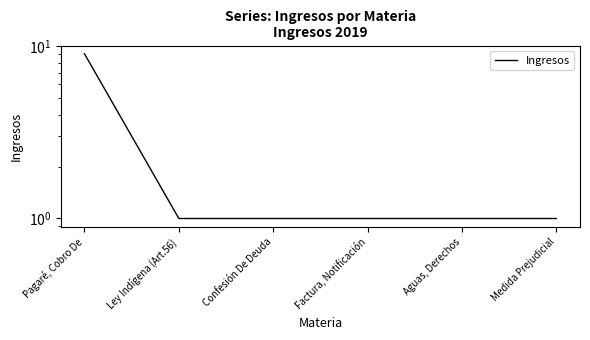

Which has a higher value, Confesión De Deuda or Factura, Notificación?

Confesión De Deuda